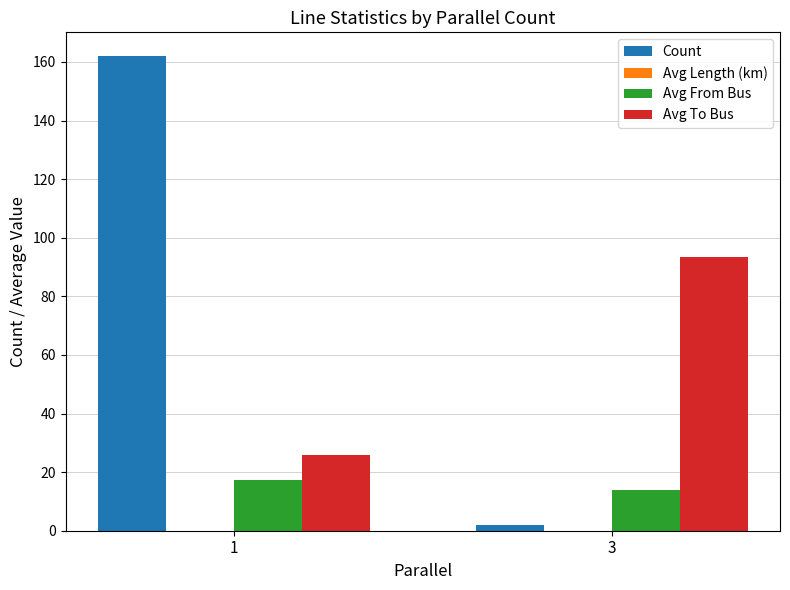

What is the sum of all Count values?

164.0